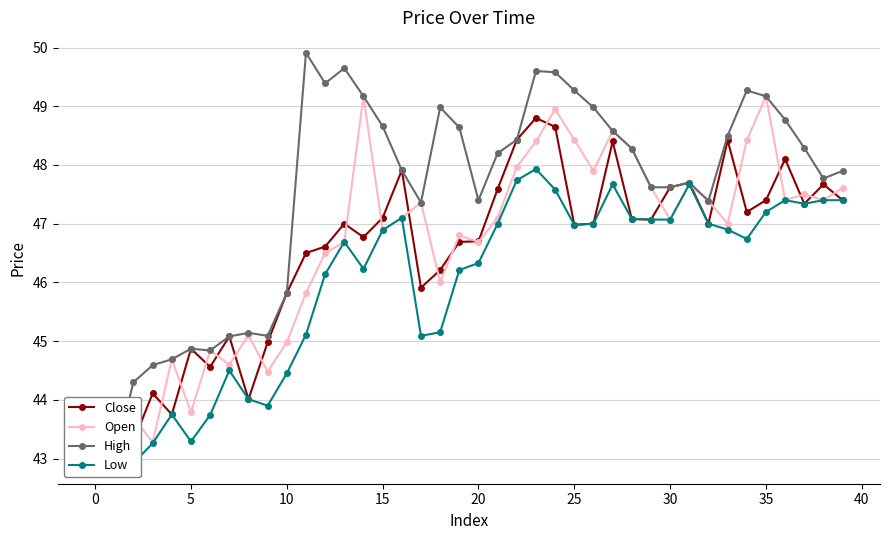

How many data points does each series have?

40